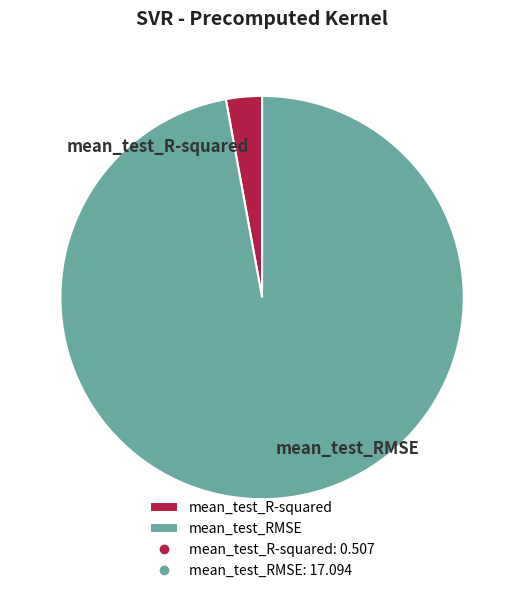

Which category has the smallest portion of the pie?

mean_test_R-squared